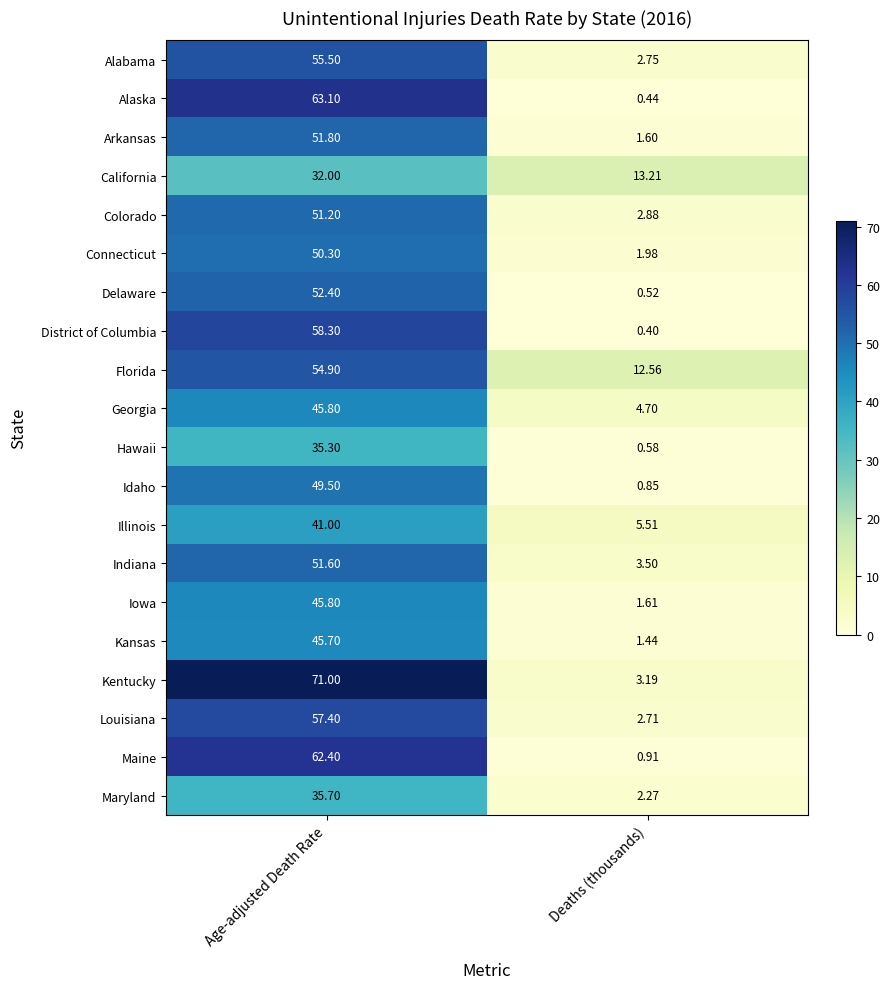

Which label corresponds to the smallest value in the chart?

Deaths (thousands)